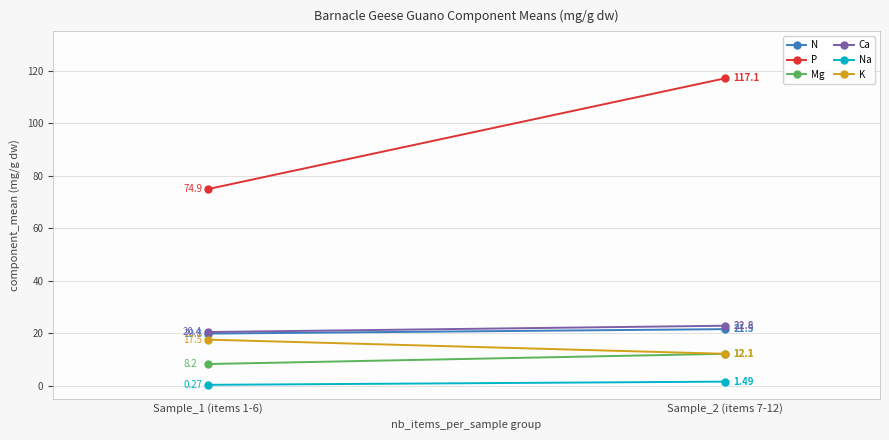

Which series has the largest total across all categories?

P